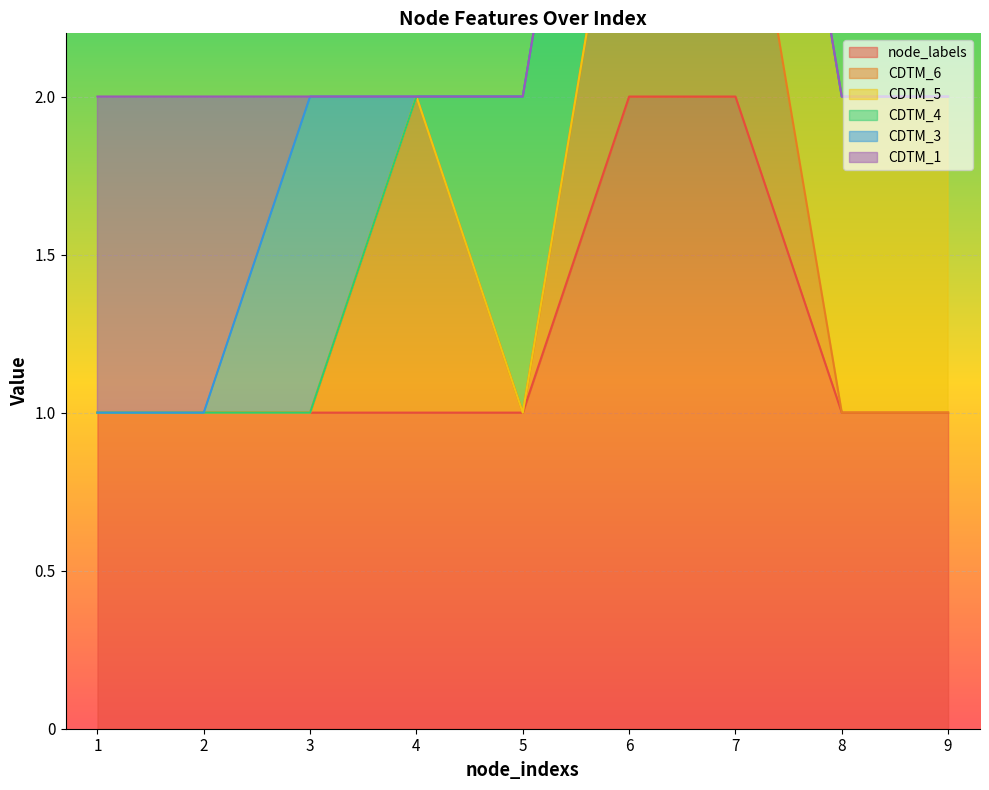

True or false: CDTM_1 and CDTM_4 intersect in this chart.

False